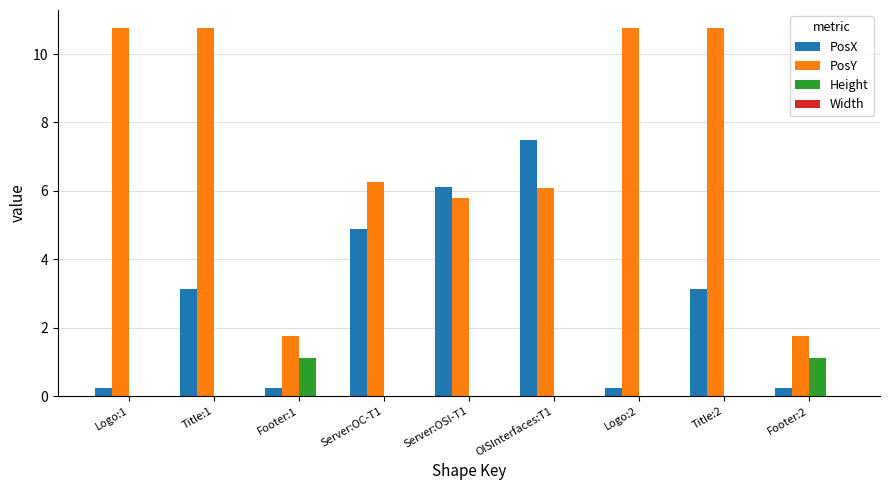

What is the maximum value for PosY?

10.8